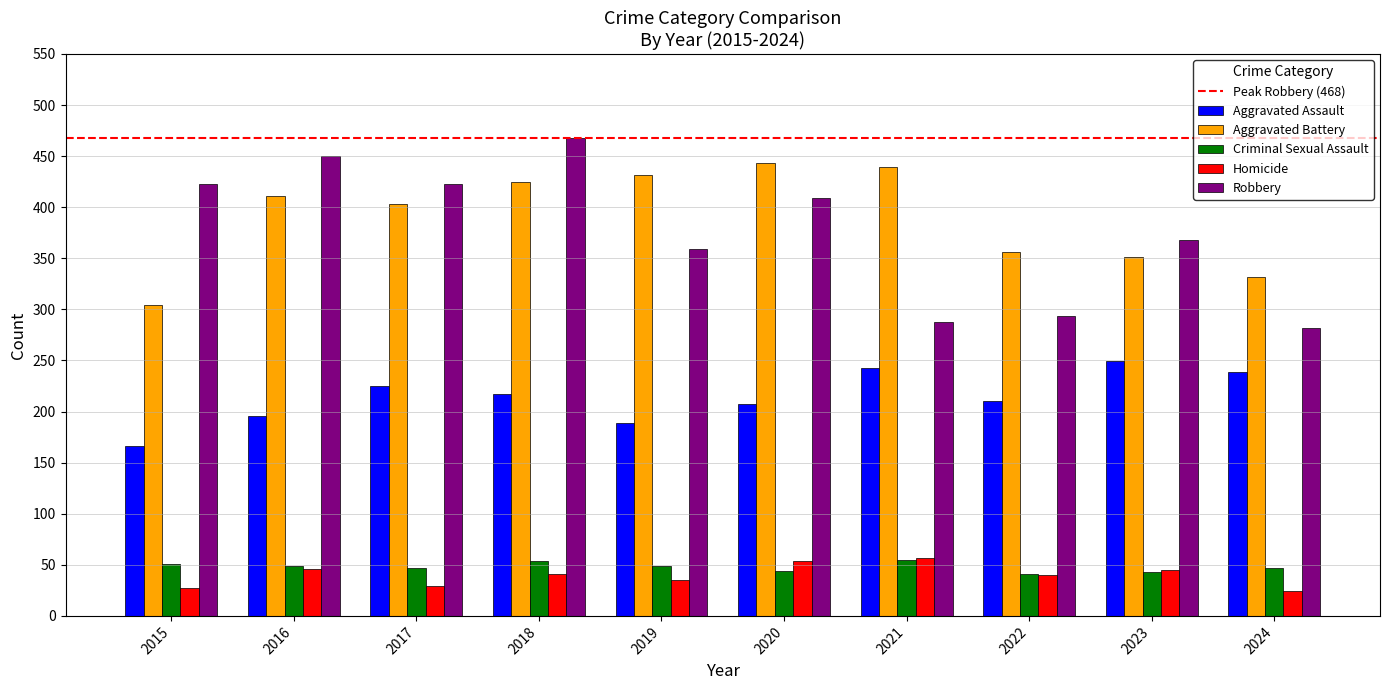

What is the total value across all series at 2022?

941